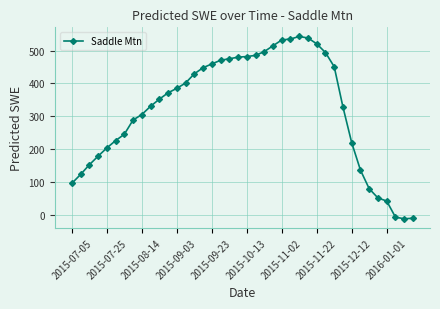

What is the value of the 17th point from the left?

459.3